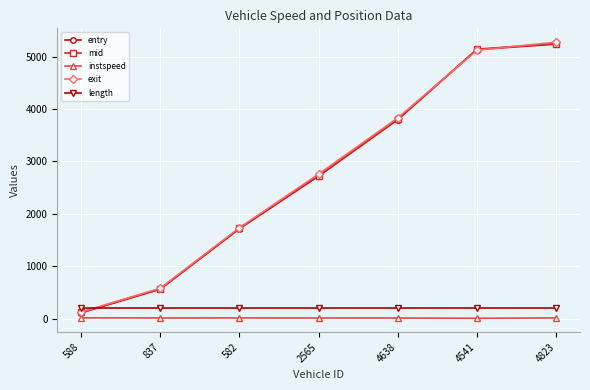

Does the chart display data point markers on the line(s)?

Yes